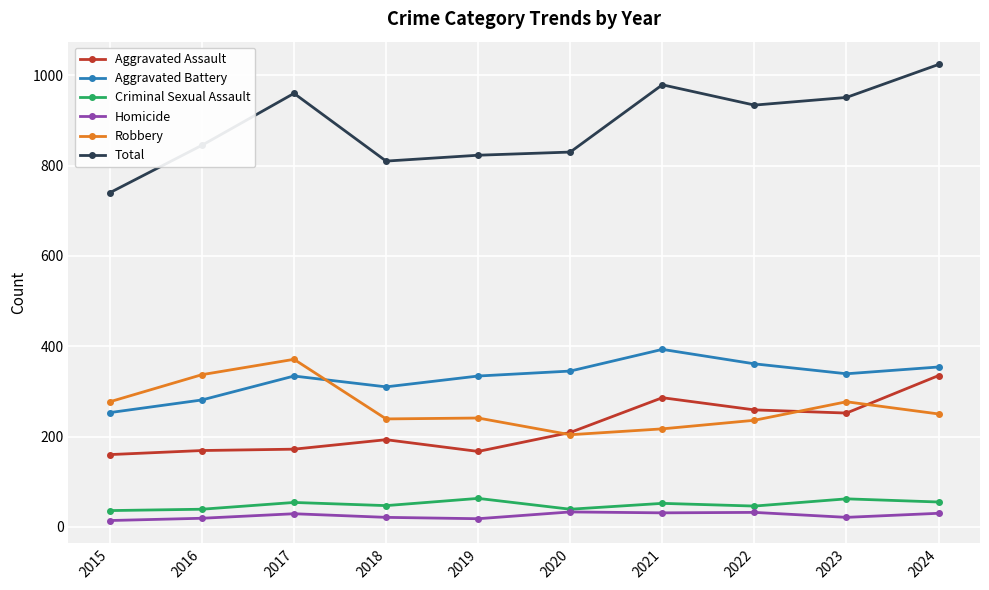

True or false: Robbery and Total cross at least once.

False